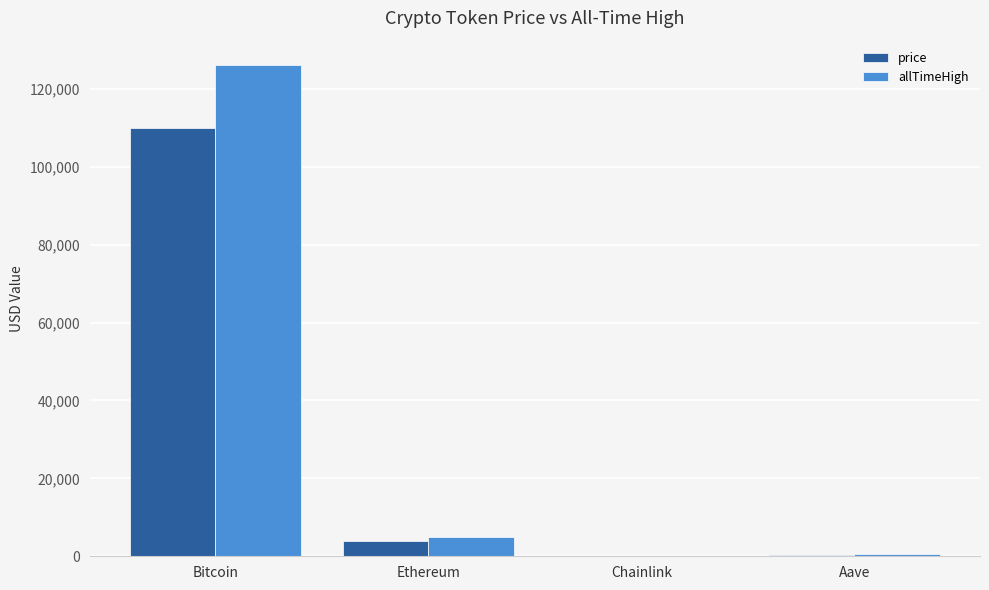

At which category is the sum across all series the highest?

Bitcoin